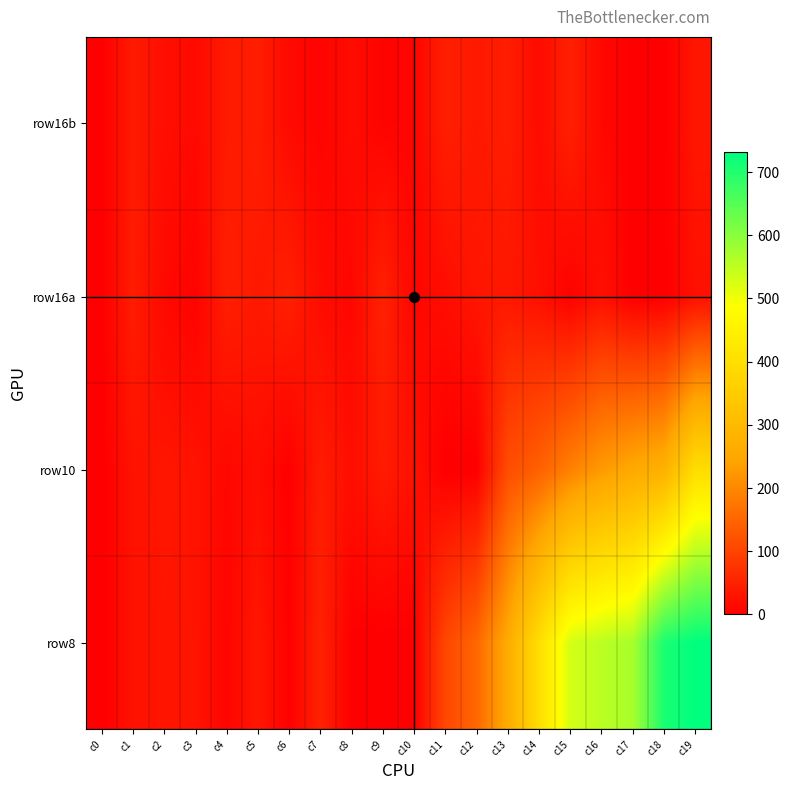

What is the spread (max minus min) of values at c3?

25